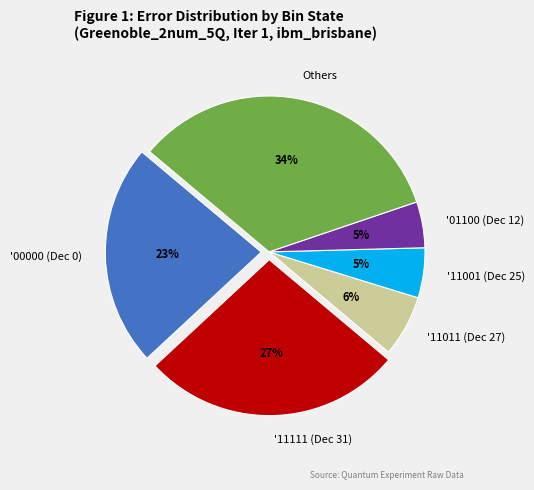

Do Others and '00000 (Dec 0) together represent more than half of the pie?

Yes